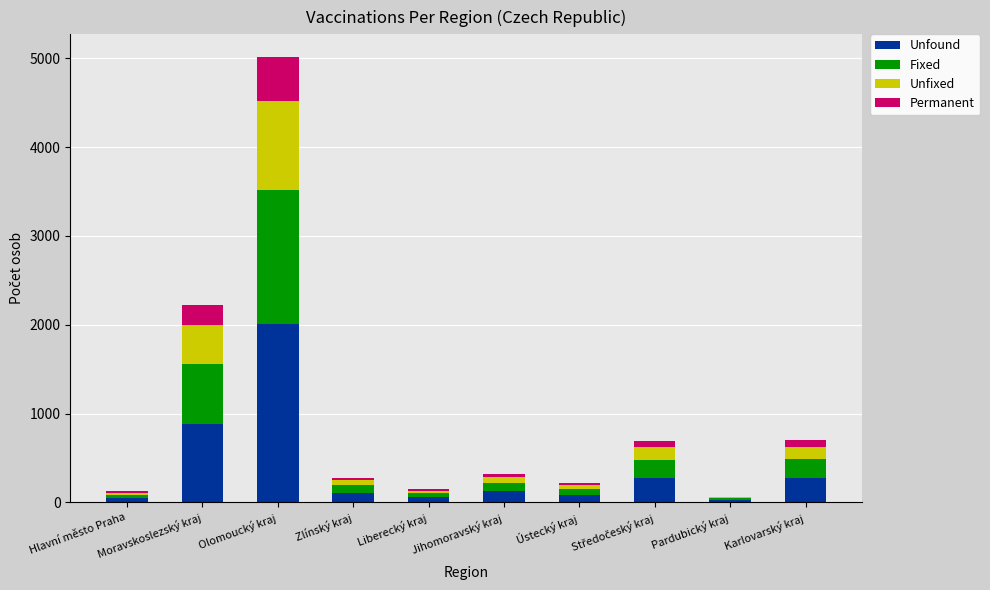

What is the highest value of the Unfound series?

2007